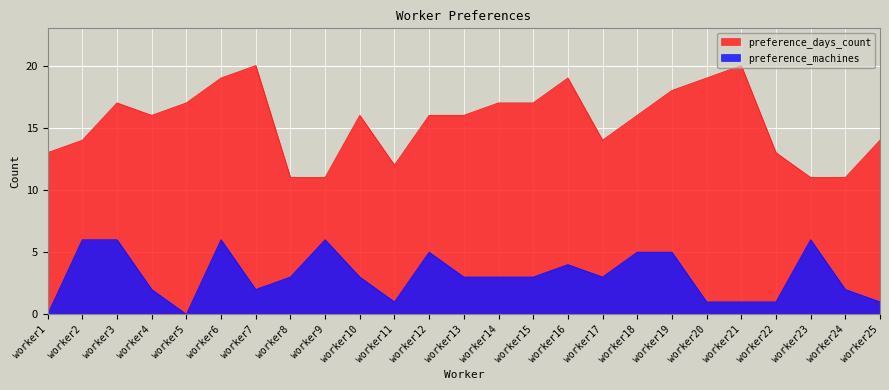

What is the sum of the preference_machines values at worker9 and worker24?

8